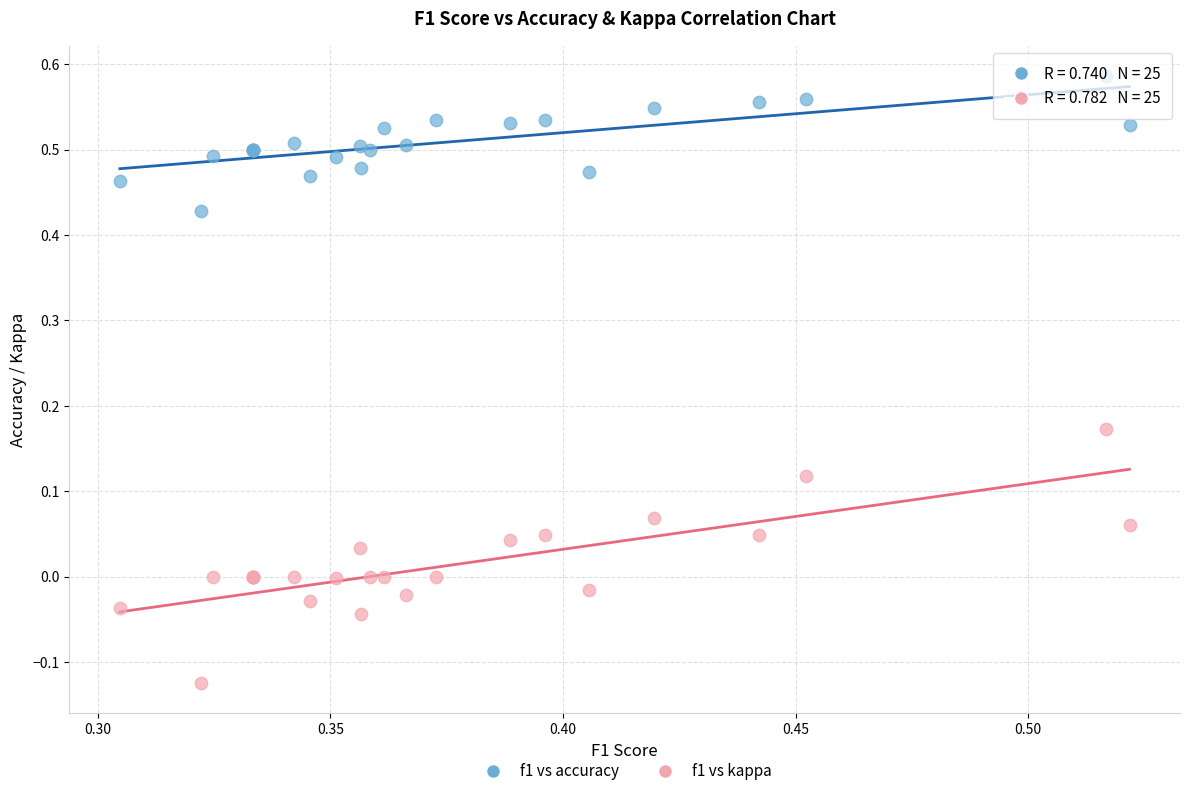

Which series contains the lowest Y value?

f1 vs kappa